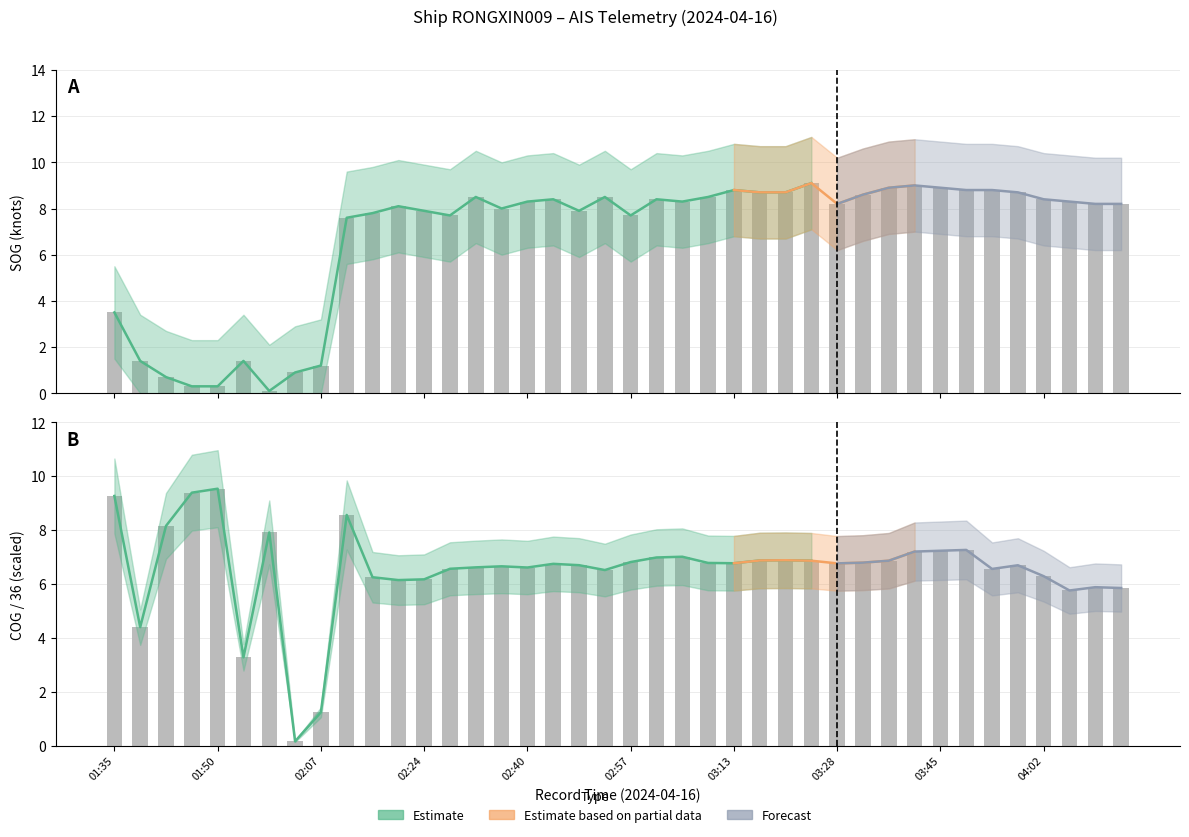

What is the label of the 4th bar from the right?

04:02